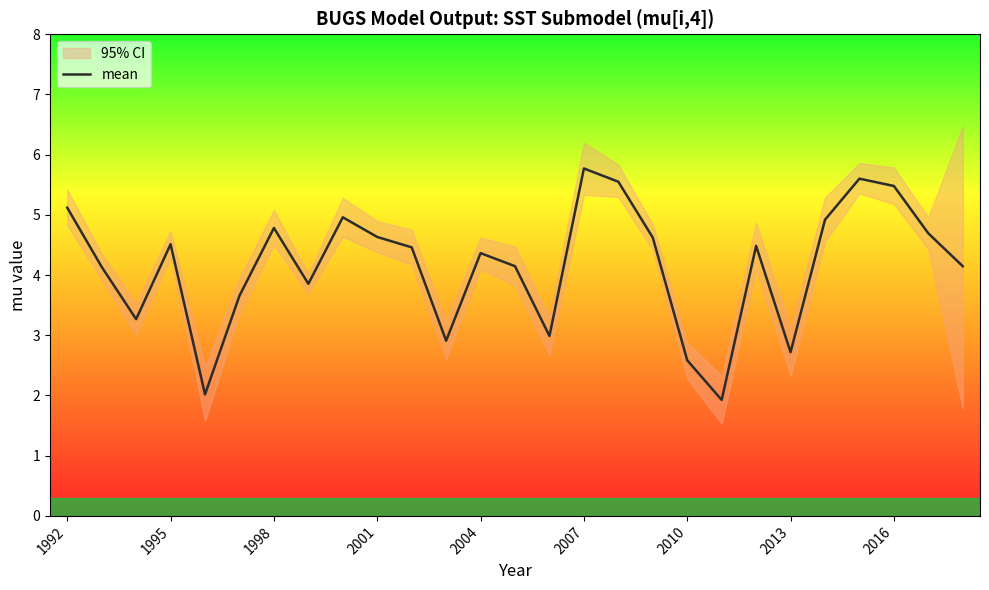

At which label does mean first exceed 4?

1992